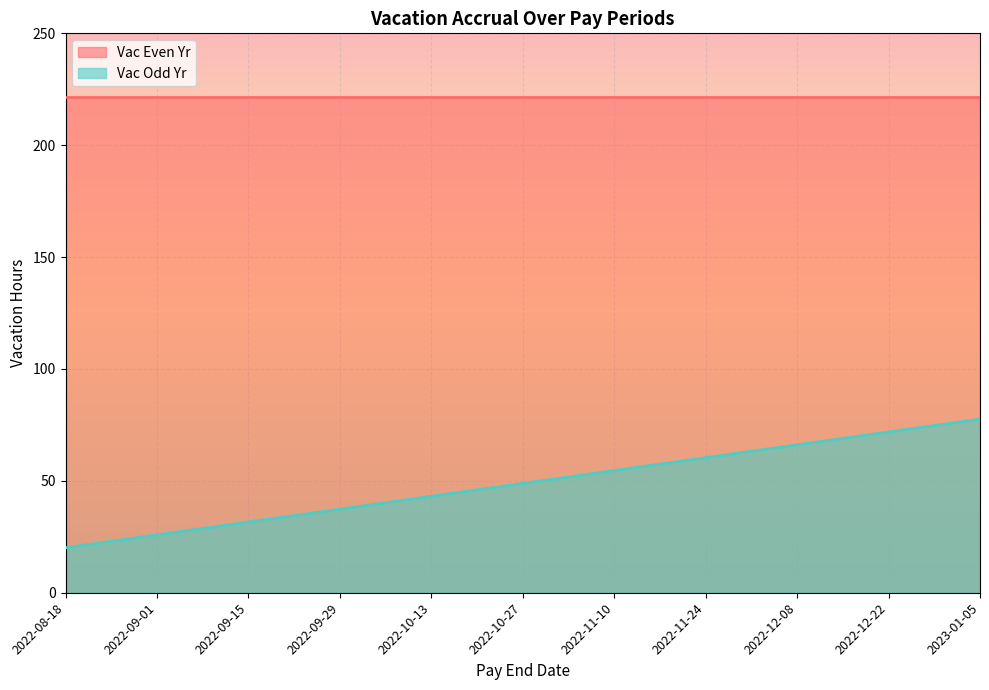

What is the label of the 4th point from the left?

2022-09-29